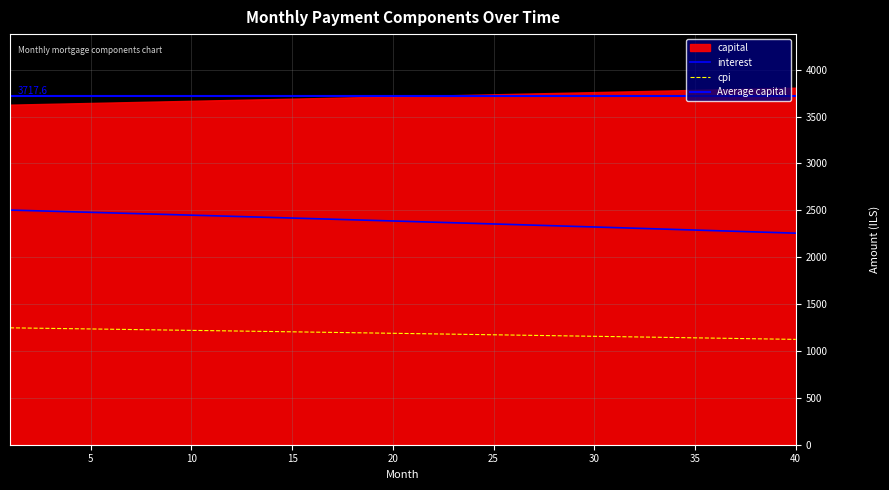

Is the value of interest at 38 greater than the value of capital at 22?

Yes